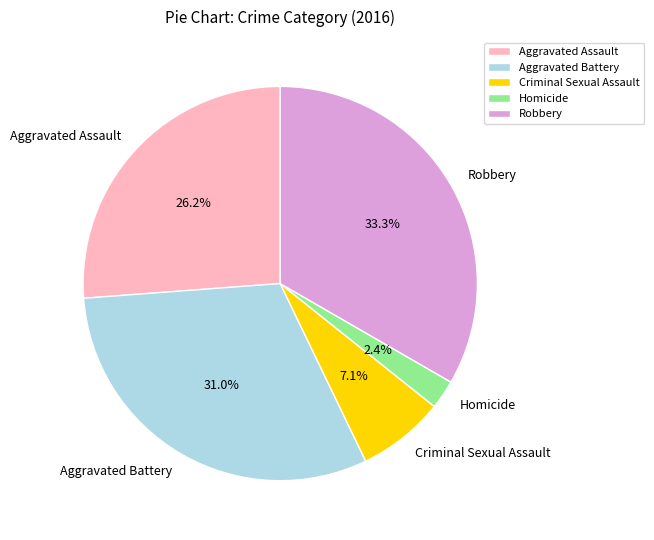

To the nearest percent, what is the difference between the largest and smallest slice percentages?

31%